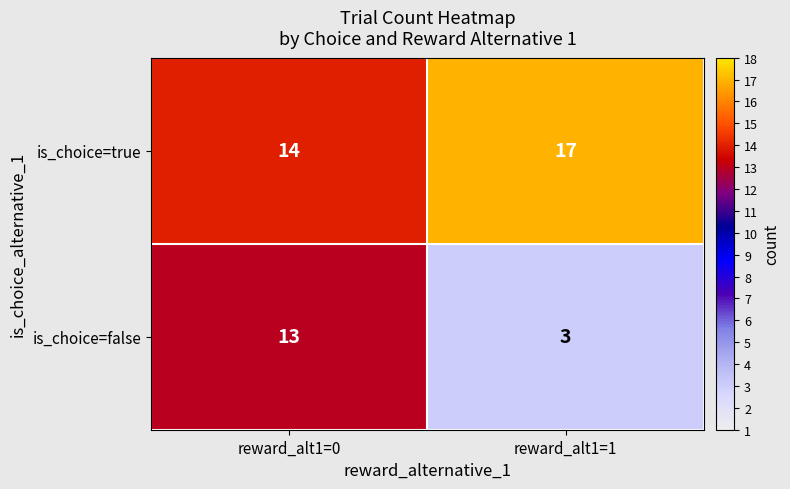

Rank the series at reward_alt1=1 from highest to lowest value.

is_choice=true, is_choice=false